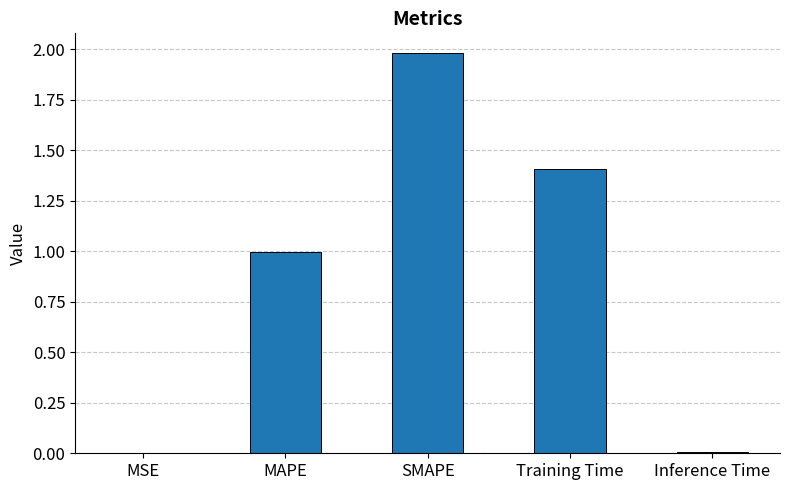

Are the bars grouped side by side (vs. stacked)?

No